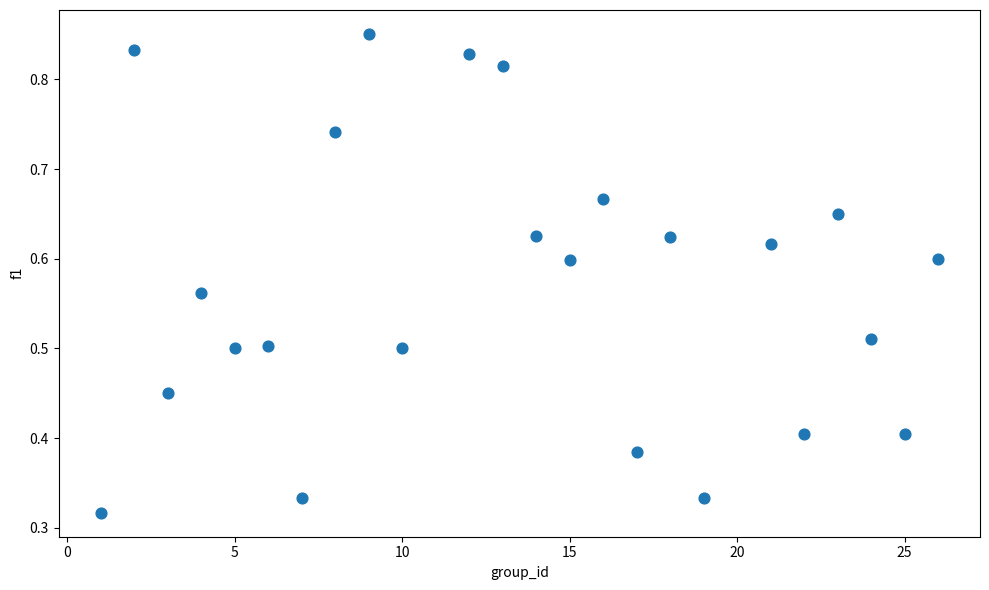

What is the range of X values (max minus min)?

25.0